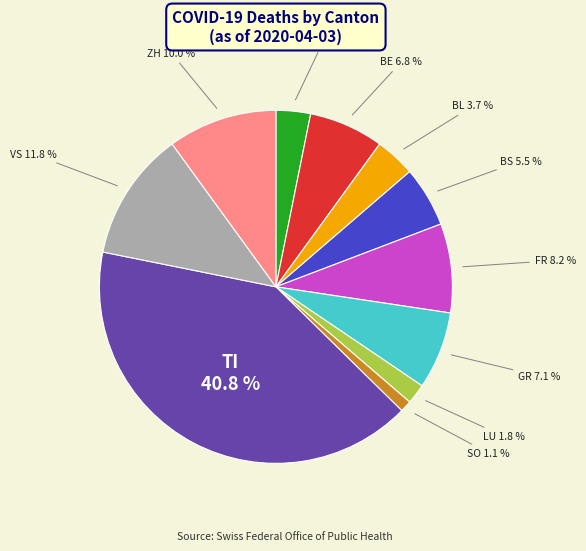

To the nearest percent, what is the difference between the largest and smallest slice percentages?

40%